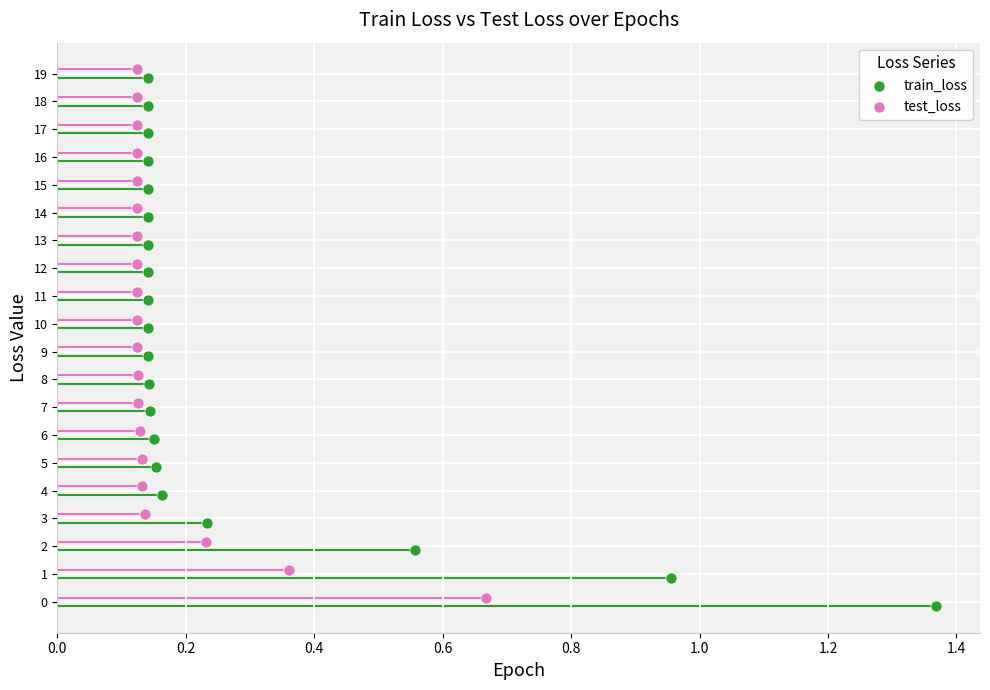

What are all the series names shown in the legend?

train_loss, test_loss